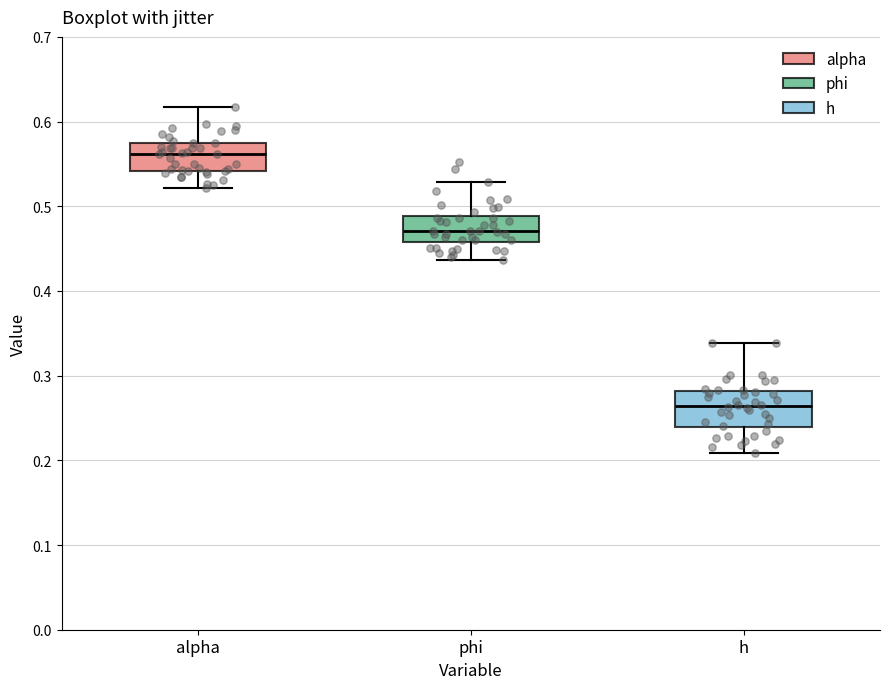

Reading left to right, transcribe this box plot: for each box, give where its median line is, the range the box spans, and where its two whiskers end, as read against the y-axis. The values are not printed on the chart, so give them approximately, as read against the axis.

alpha: median 0.56, box 0.54 to 0.57, whiskers 0.52 to 0.62
phi: median 0.47, box 0.46 to 0.49, whiskers 0.44 to 0.53
h: median 0.26, box 0.24 to 0.28, whiskers 0.21 to 0.34